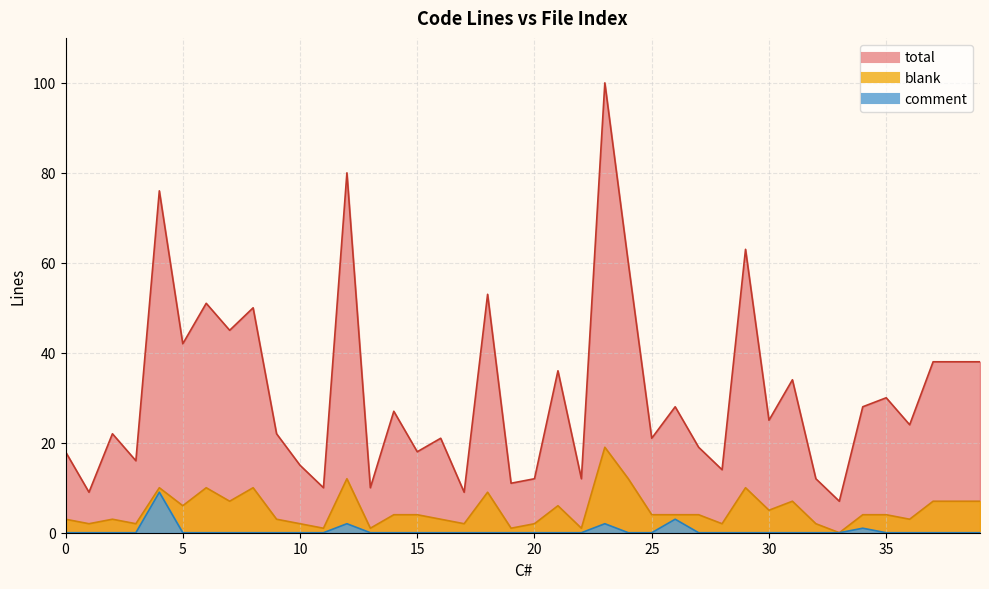

What is the sum of the blank values at 25 and 9?

7